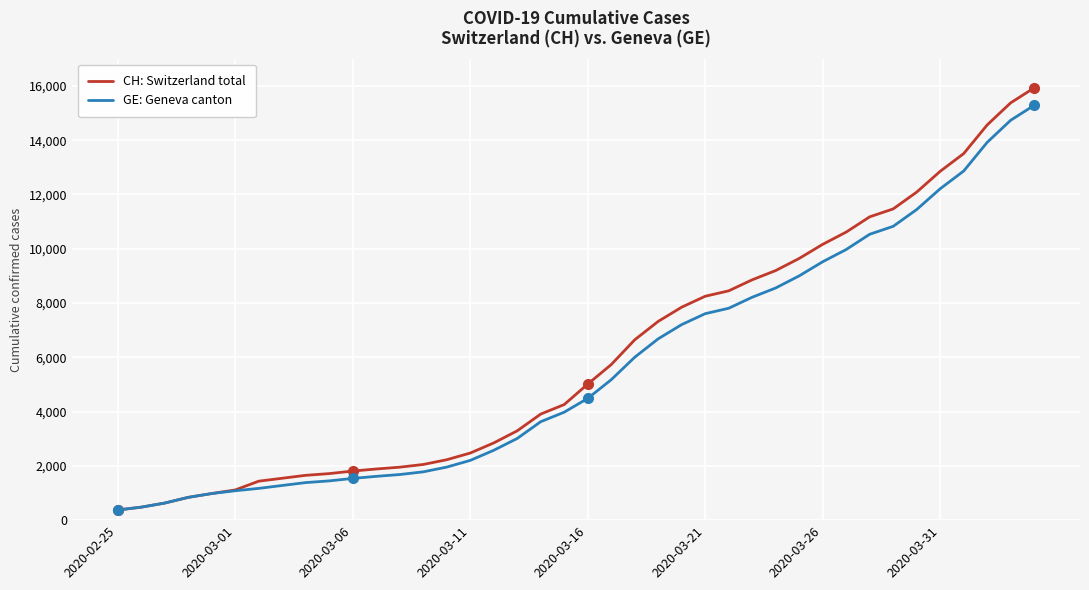

What is the smallest value displayed?

375